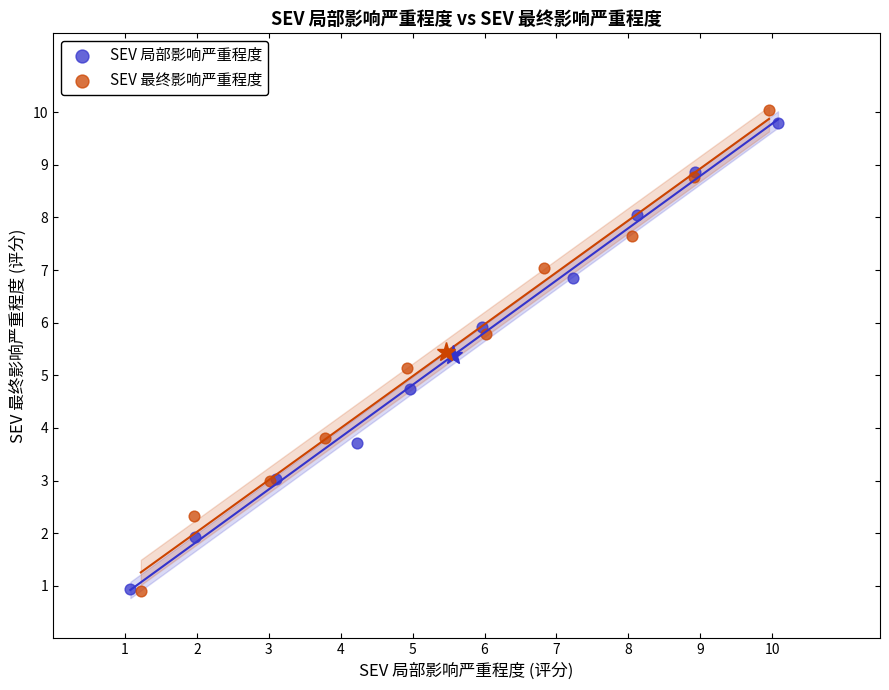

Which series has the largest Y range (max minus min)?

SEV 最终影响严重程度